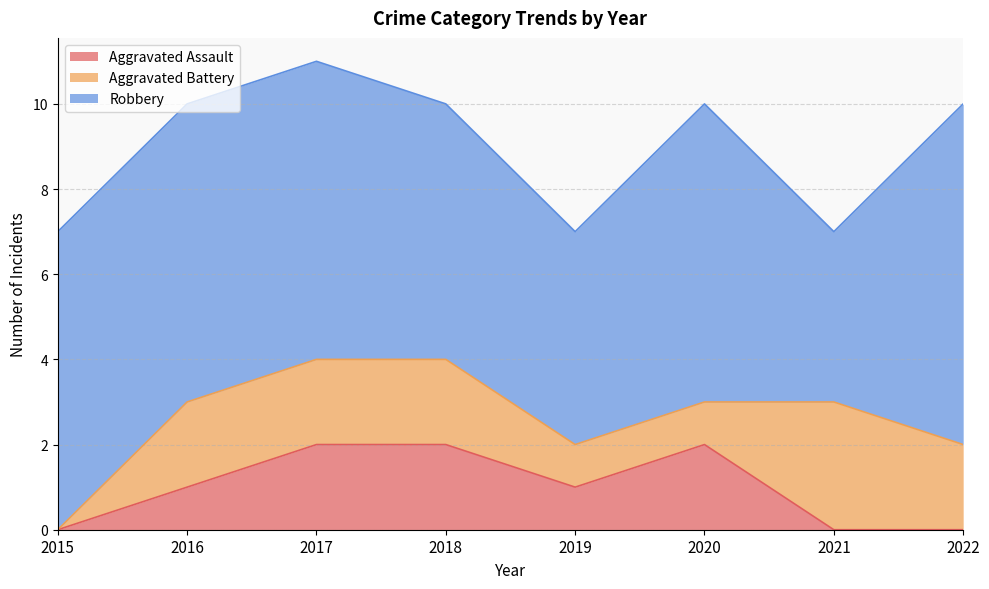

How many distinct data groups are displayed?

3